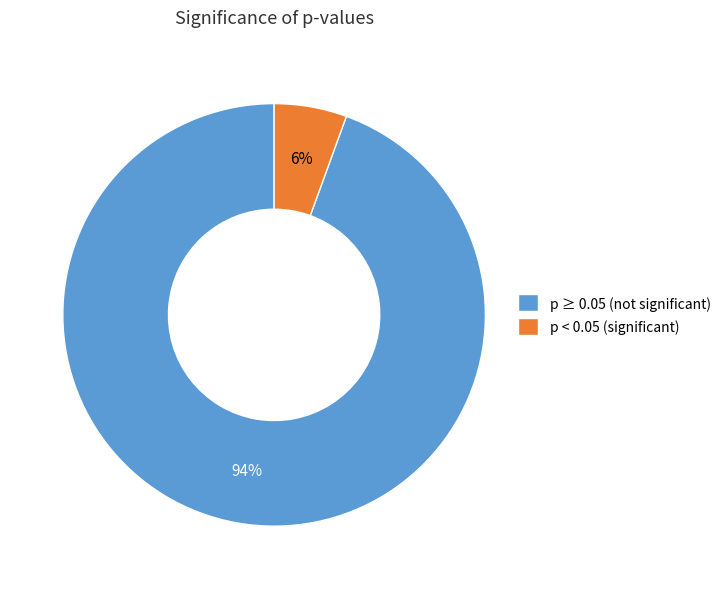

What is the smallest slice in the pie chart?

p < 0.05 (significant)